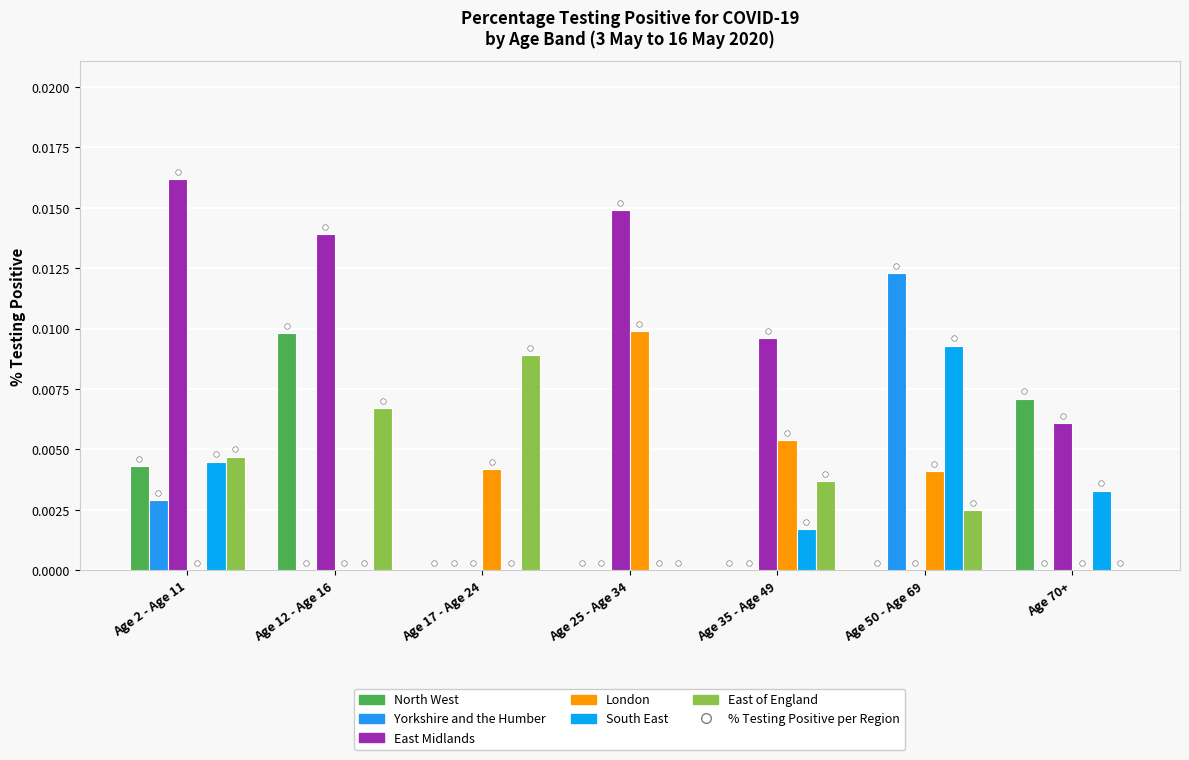

What is the label of the 3rd bar from the left?

Age 17 - Age 24